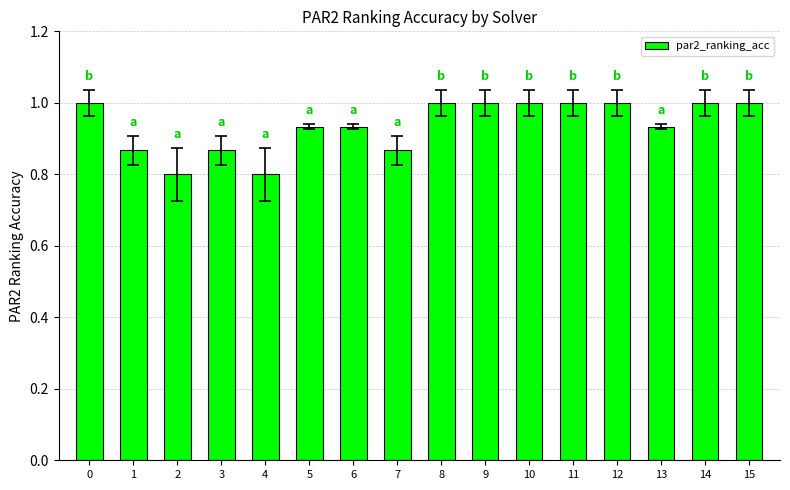

How many data points are less than 1?

8